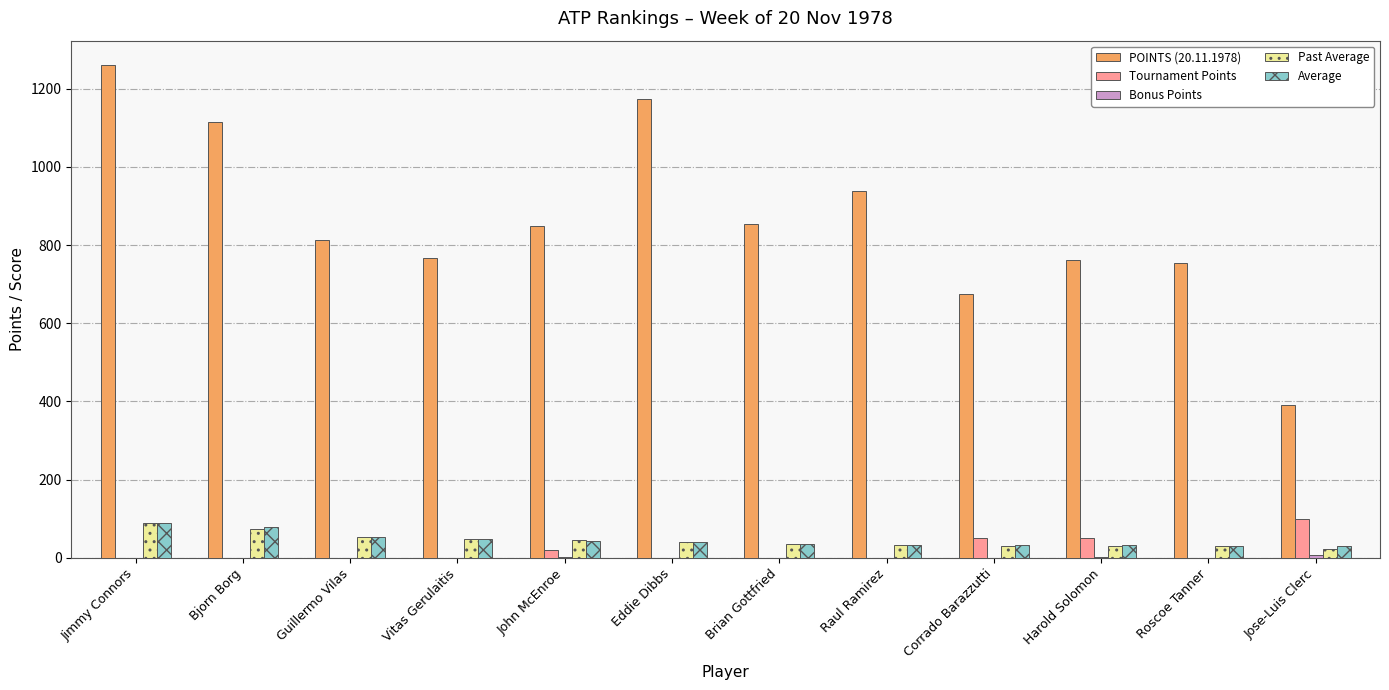

At which category is the sum across all series the highest?

Jimmy Connors